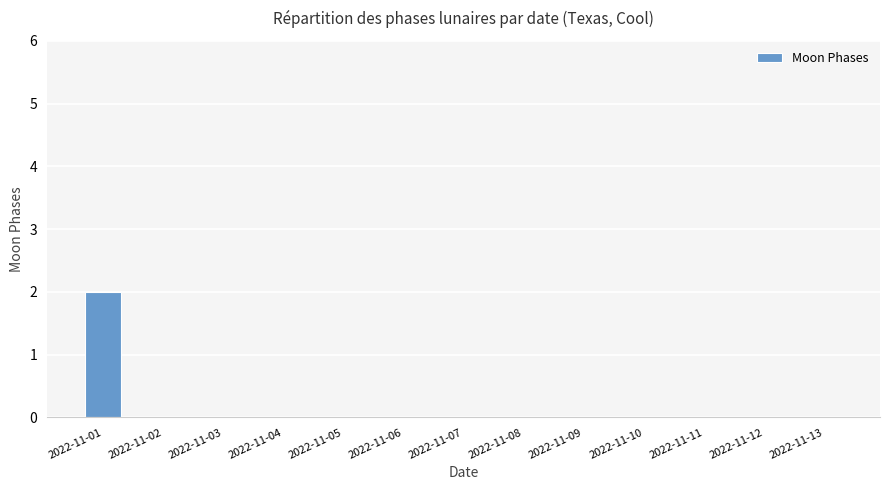

What is the sum of all values?

2